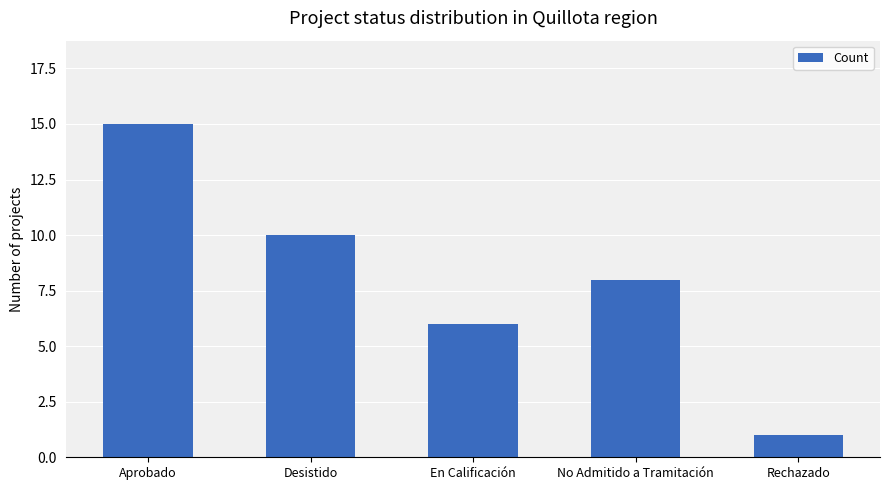

What is the label of the 1st bar from the right?

Rechazado